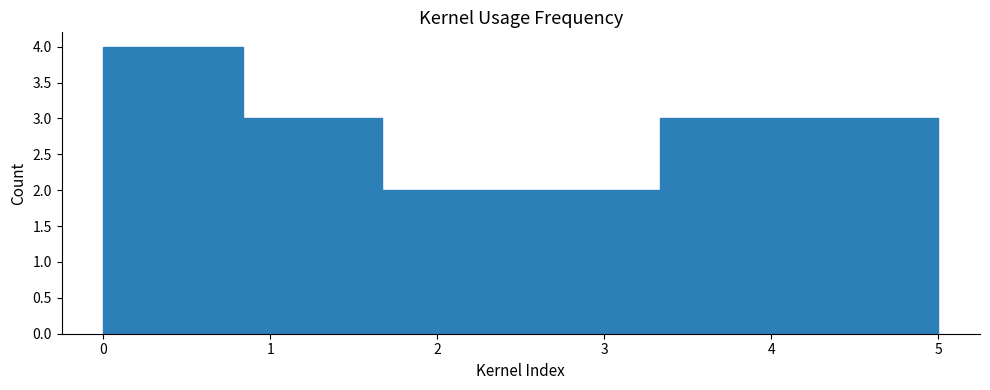

Over which range of the x-axis is the bar tallest?

0.0 to 0.8